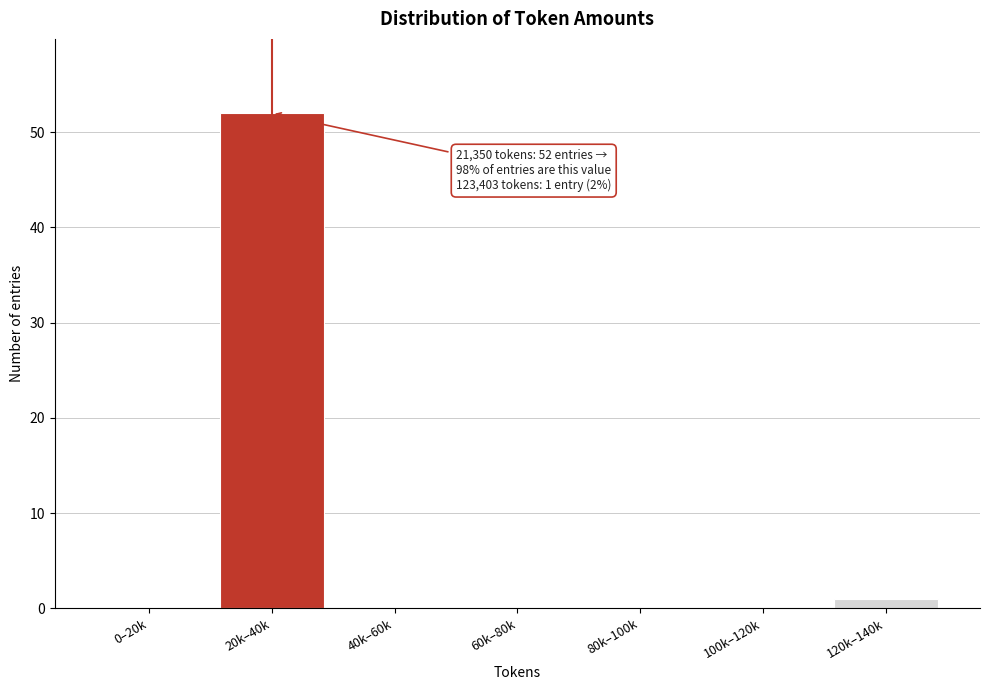

Read the value at 20k–40k, to the nearest 5.

50